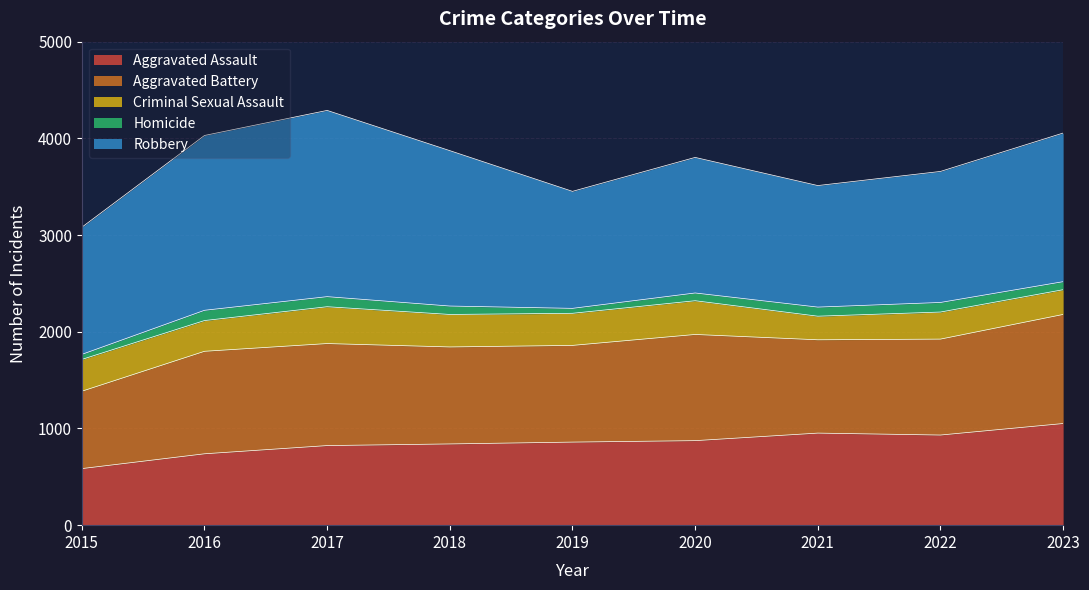

Rank the series at 2018 from highest to lowest value.

Robbery, Aggravated Battery, Aggravated Assault, Criminal Sexual Assault, Homicide